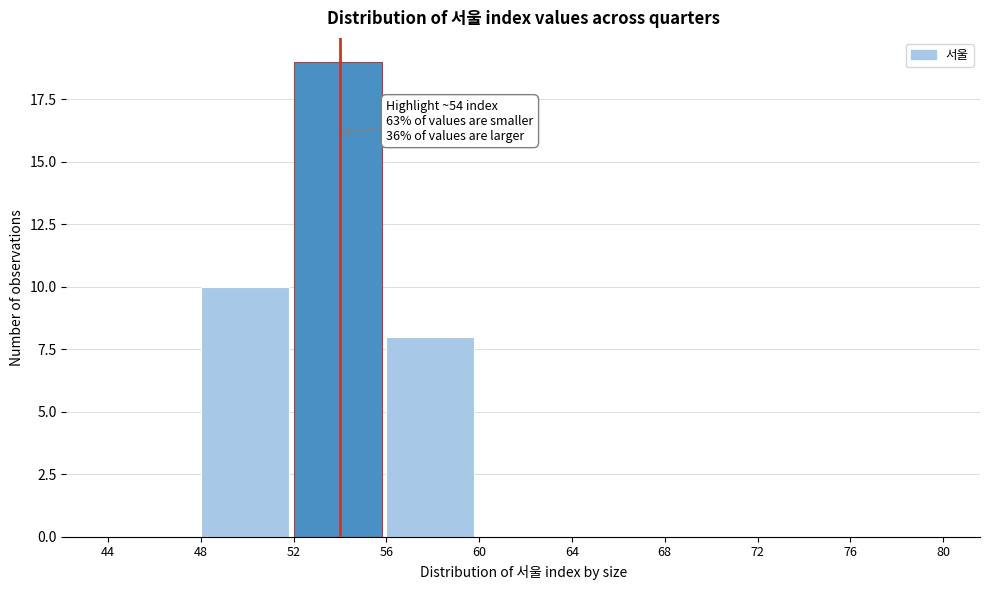

Which range on the x-axis has the tallest bar?

52 to 56